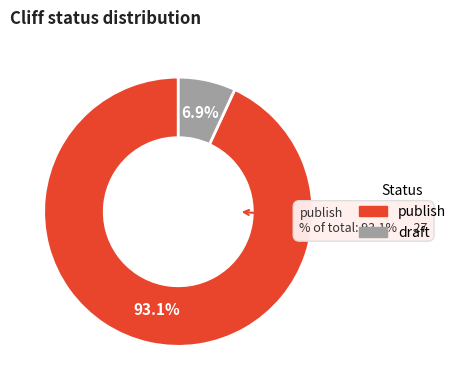

Which category has the biggest portion of the pie?

publish